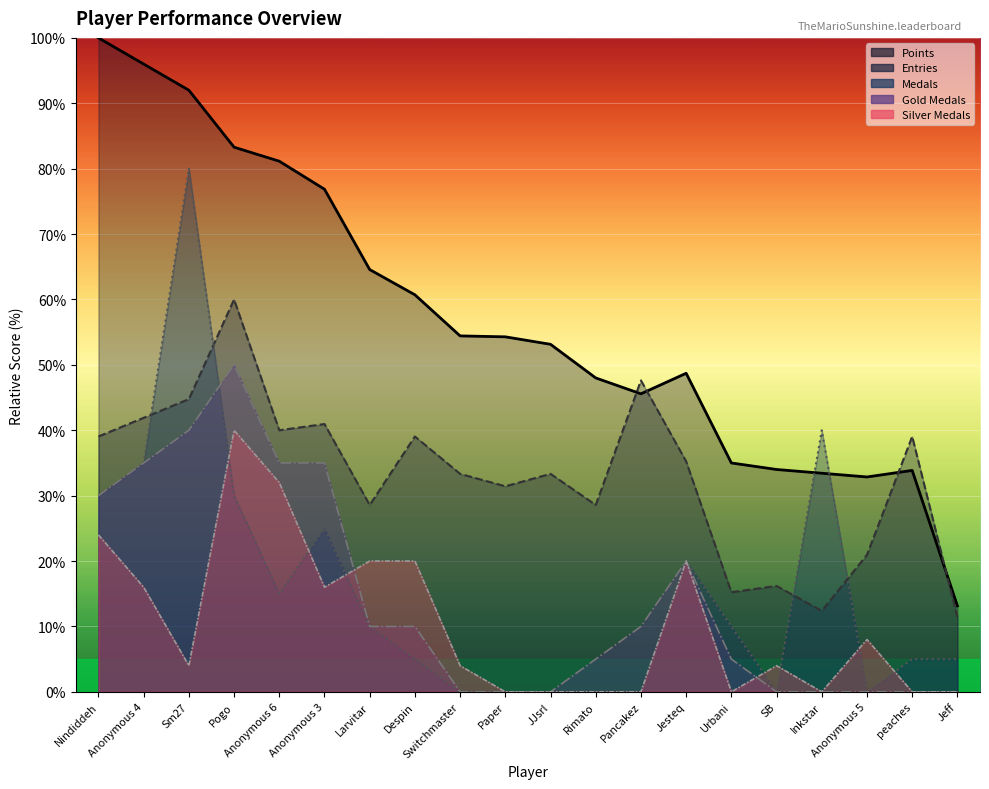

What is the total value across all series at Paper?

85.7